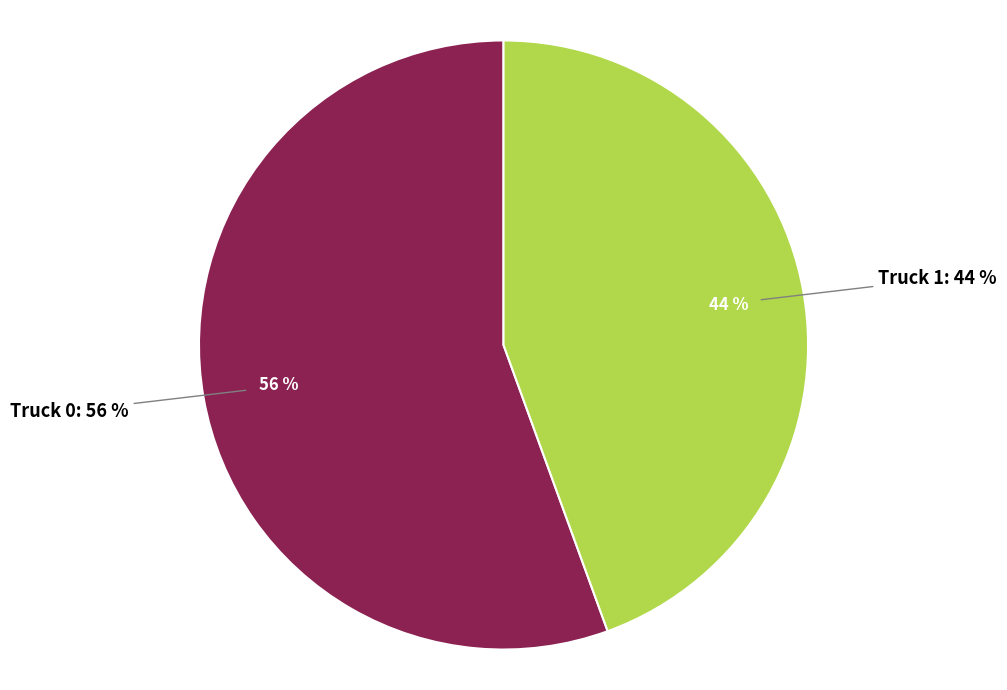

To the nearest percent, what is the combined percentage of Truck 1 and Truck 0?

100%